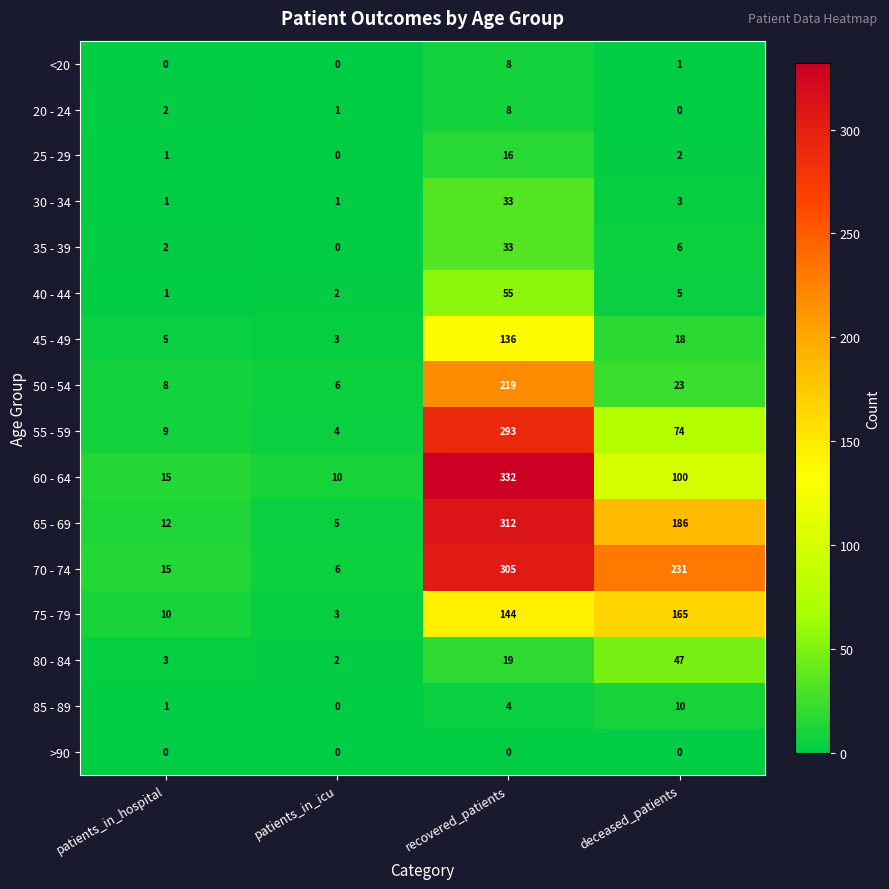

Is it true that <20 equals -4 at patients_in_hospital?

False